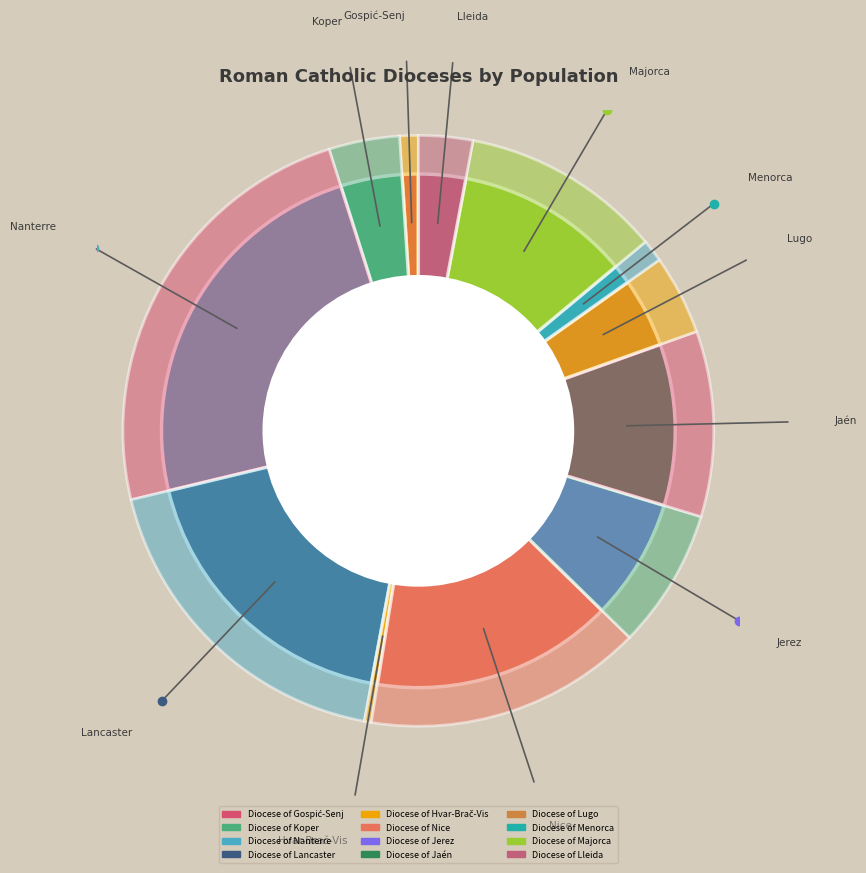

What percentage is the Diocese of Lancaster slice, to the nearest percent?

18%